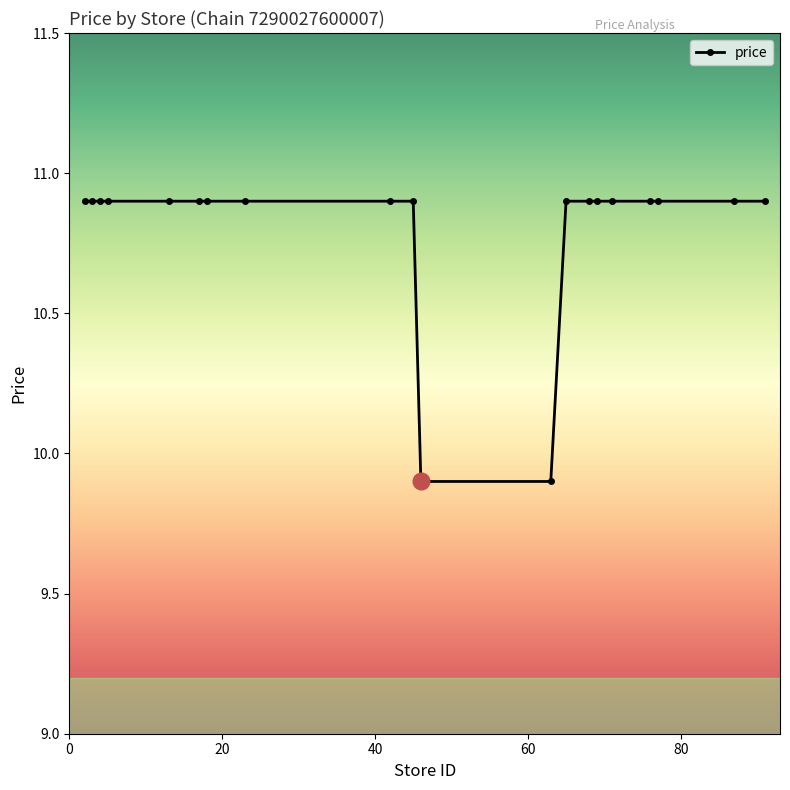

What is the maximum value shown in the chart?

10.9